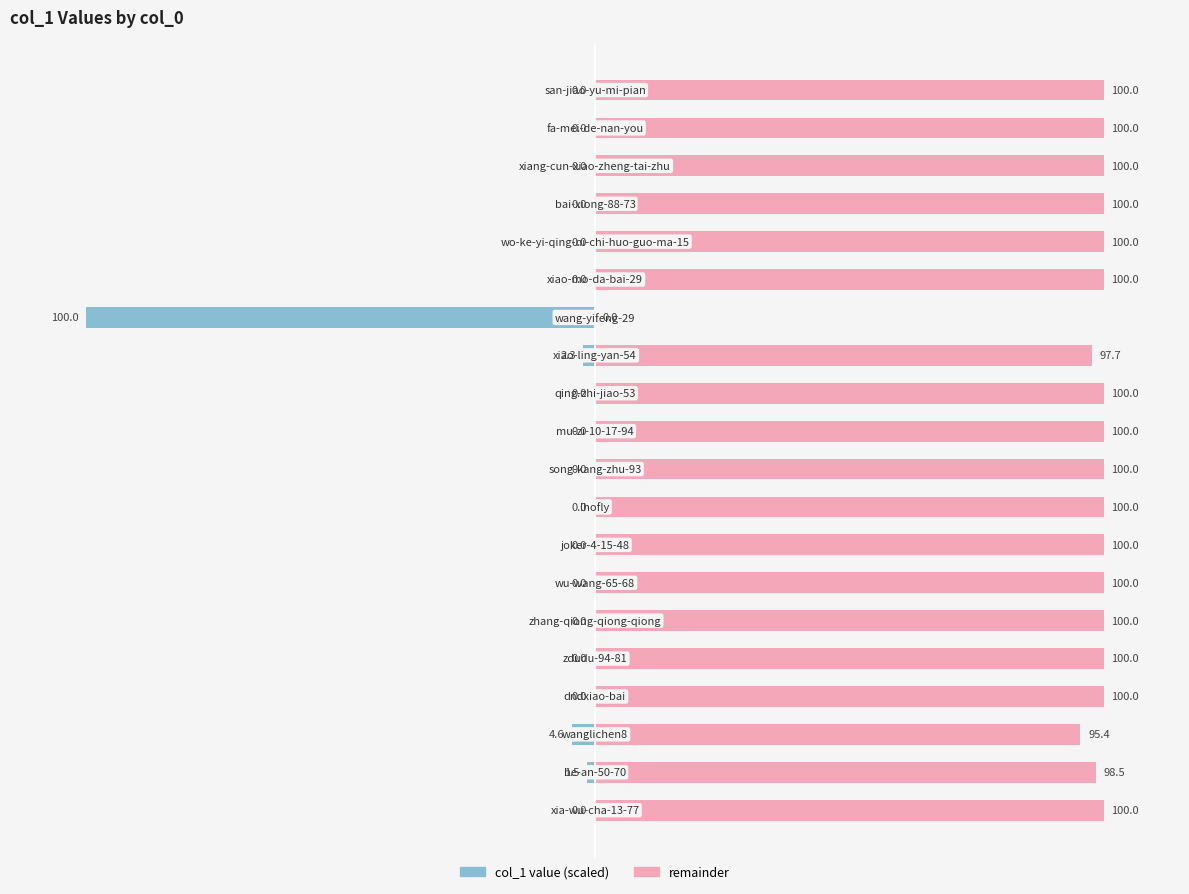

Does the chart contain stacked bars?

No